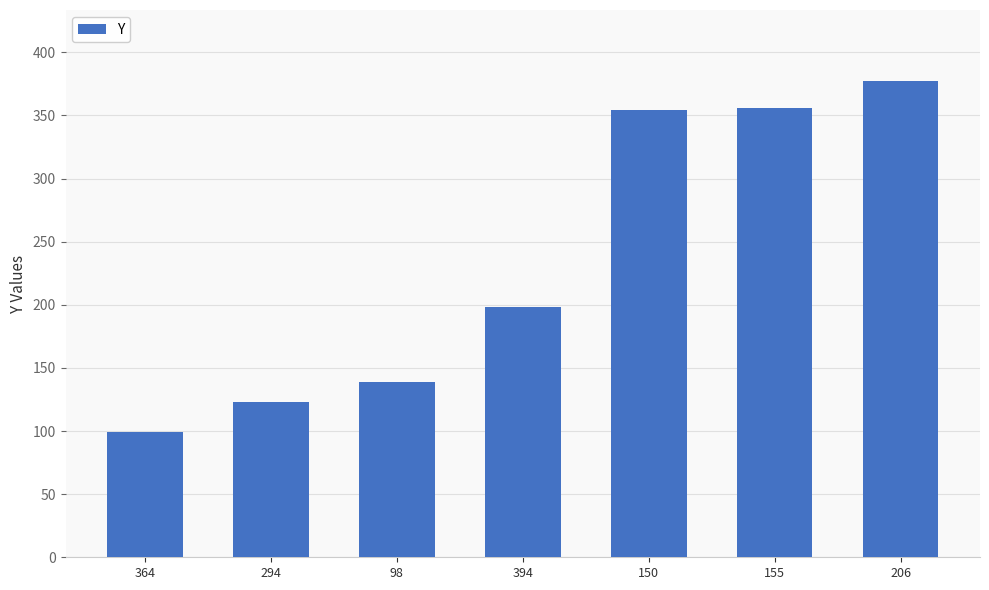

What is the smallest value displayed?

99